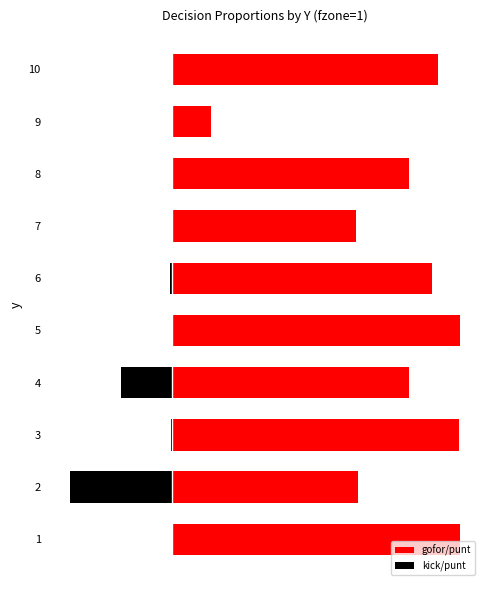

The value of kick/punt at 2 is -0.2. True or false?

False